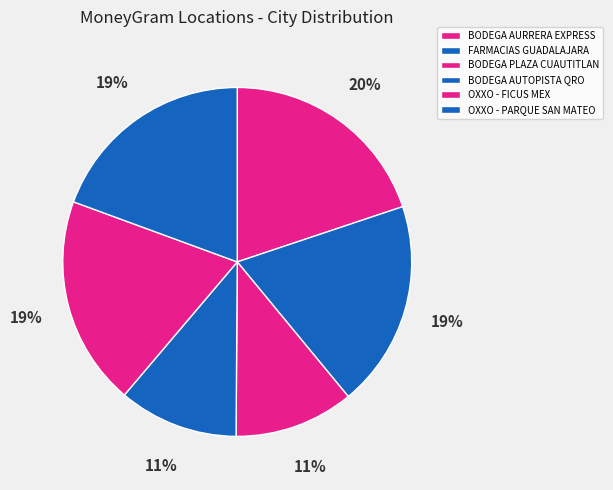

Between FARMACIAS GUADALAJARA and BODEGA AURRERA EXPRESS, which is larger?

BODEGA AURRERA EXPRESS